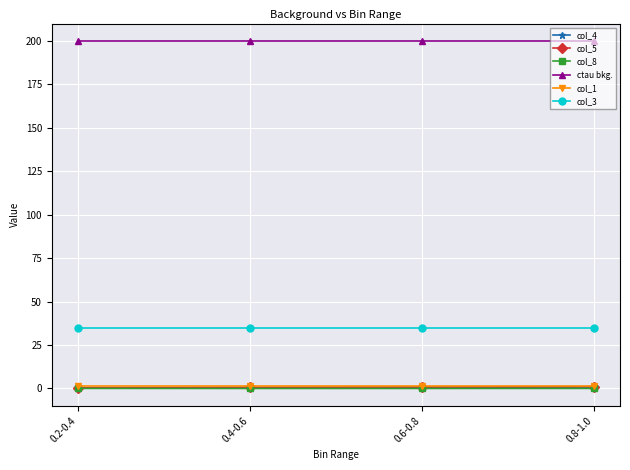

What is the label of the 2nd point from the left?

0.4-0.6